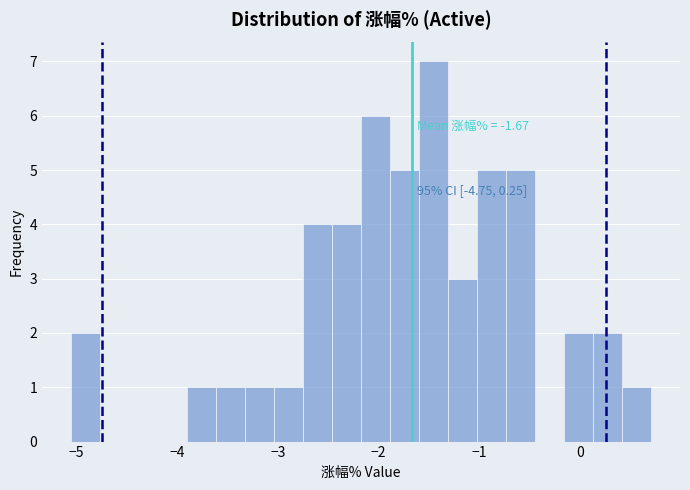

Around what value on the x-axis is the tallest bar? Give the approximate position of its centre, as read against the axis.

-1.5